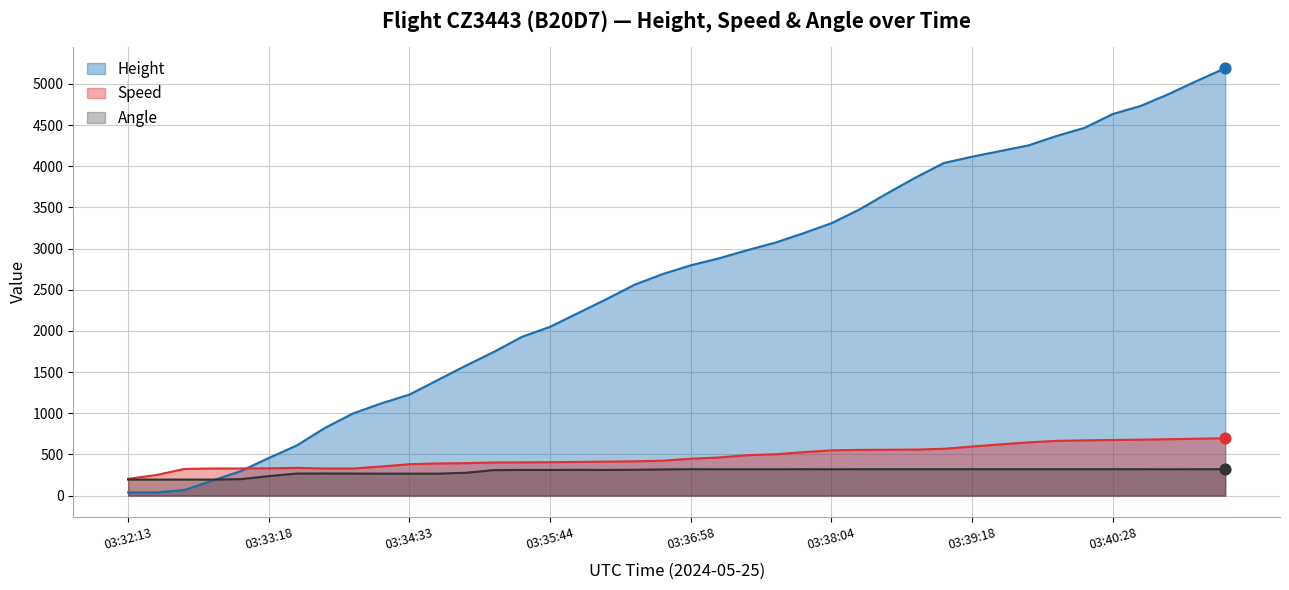

Which series contains the lowest Y value?

Height